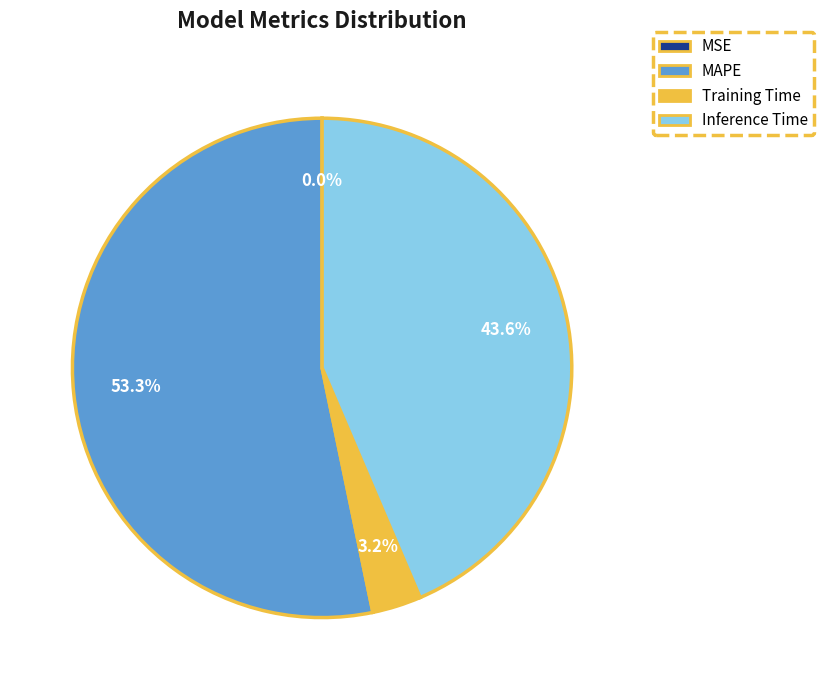

Is the sum of Inference Time and MAPE greater than half?

Yes